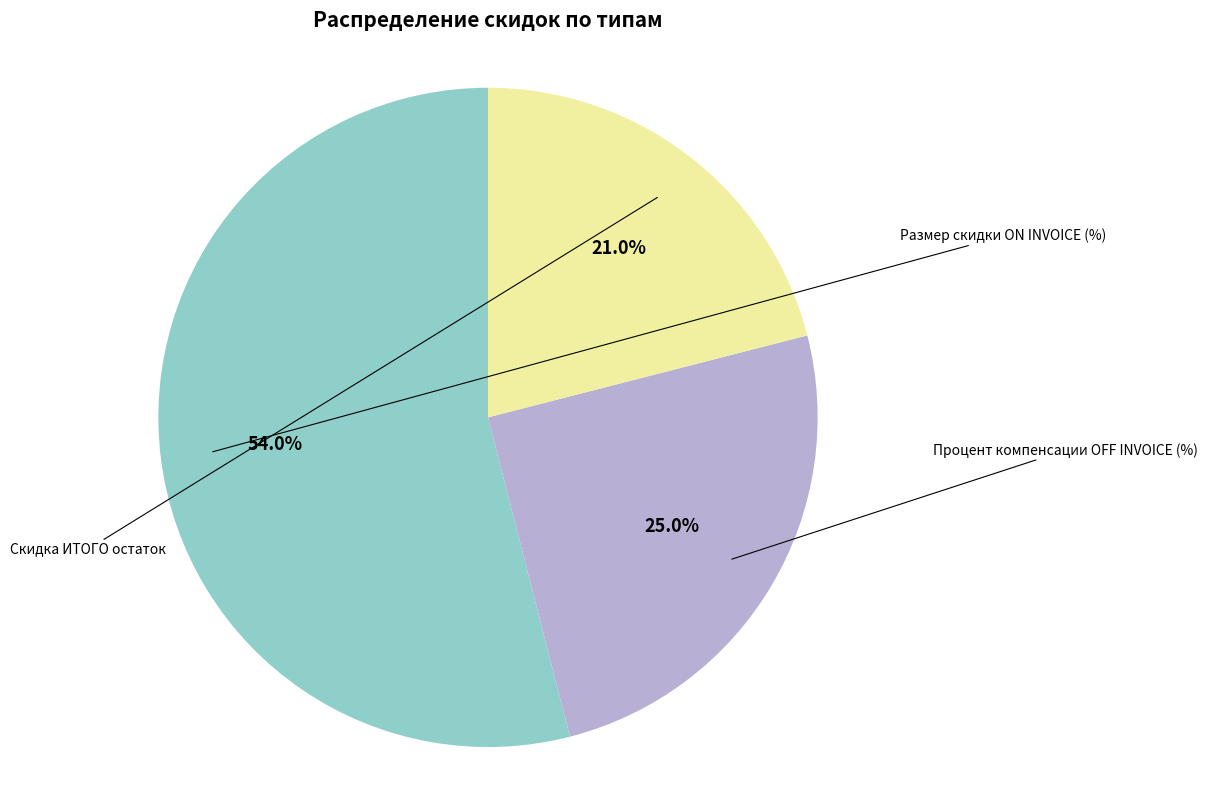

Is there any slice that represents more than half of the pie?

Yes